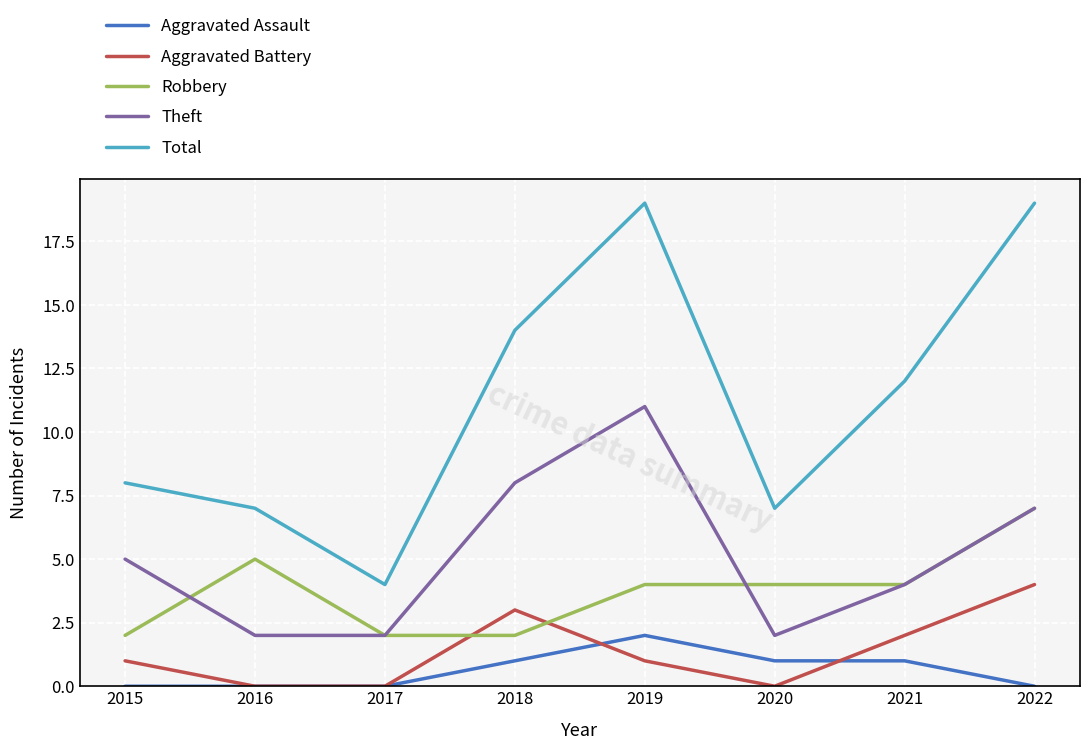

How many interior local peaks does the Aggravated Battery series have?

1